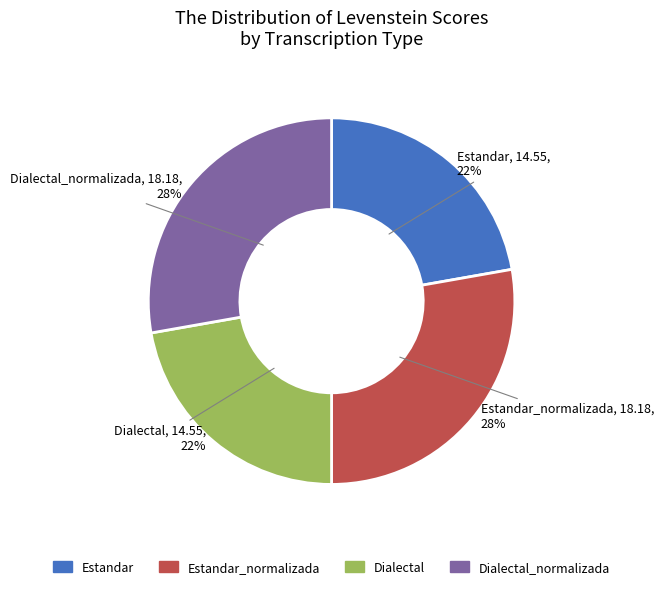

Does Estandar represent more than half of the total?

No